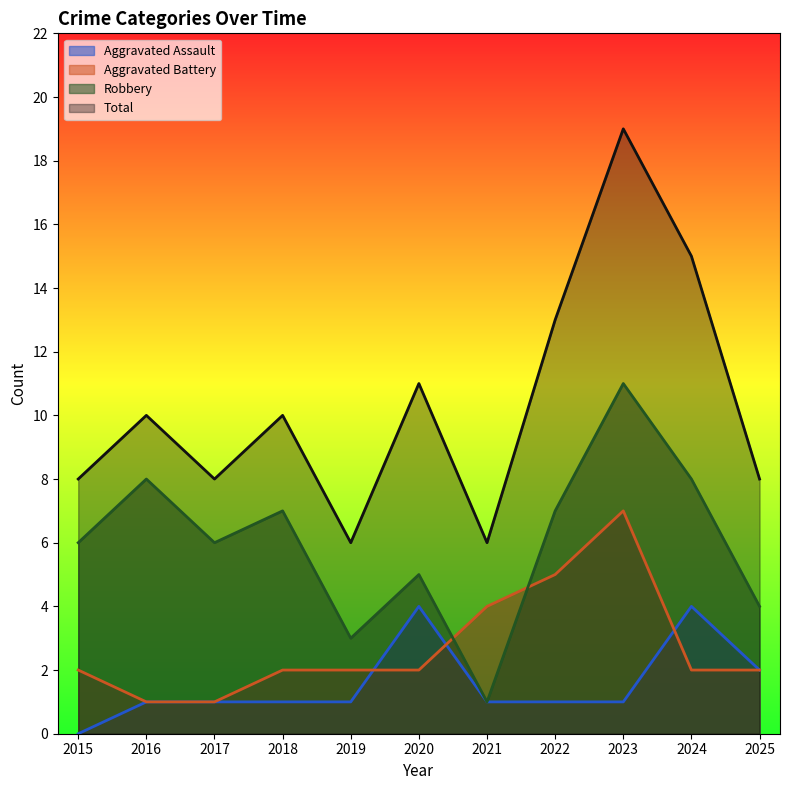

How many lines are shown in the chart?

4